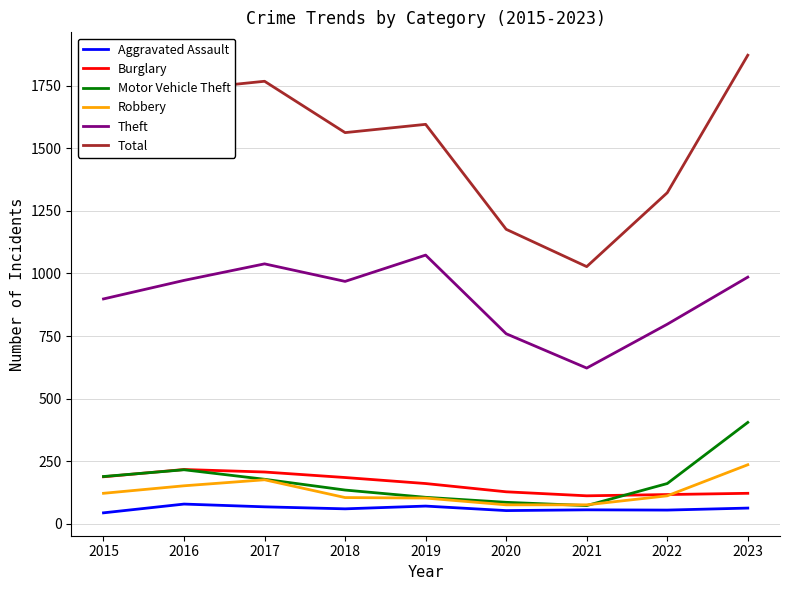

What value does the Total series have at 2018, to the nearest 50?

1550